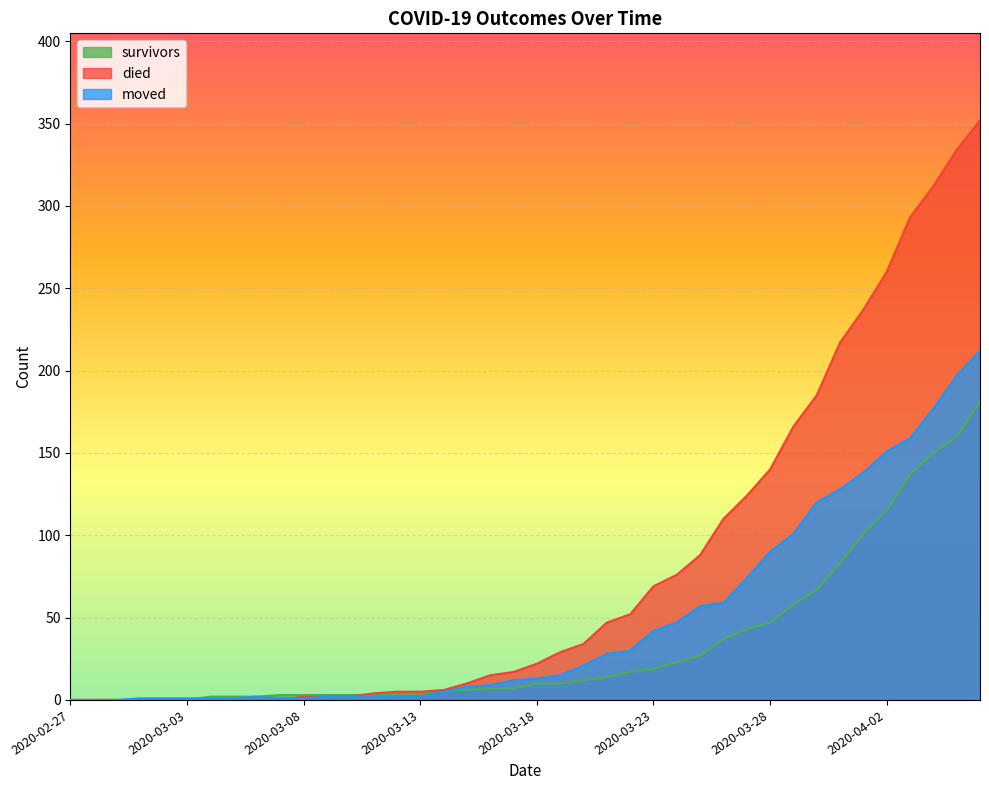

What is the sum of all survivors values?

1365